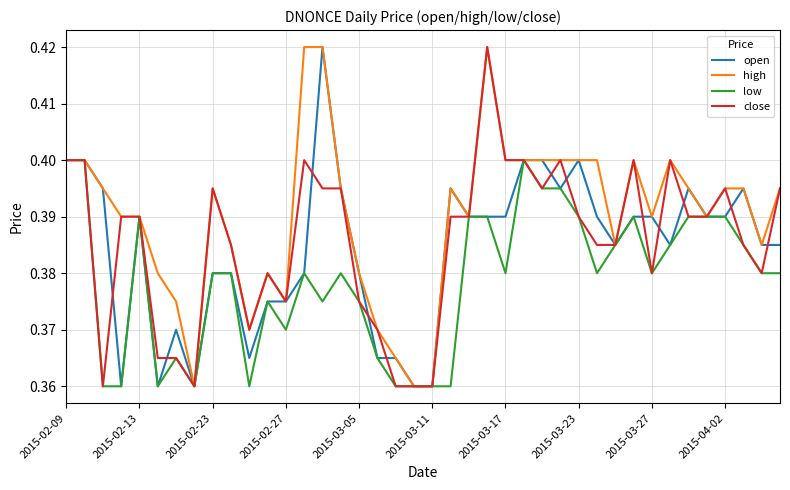

Which series has the largest total across all categories?

high